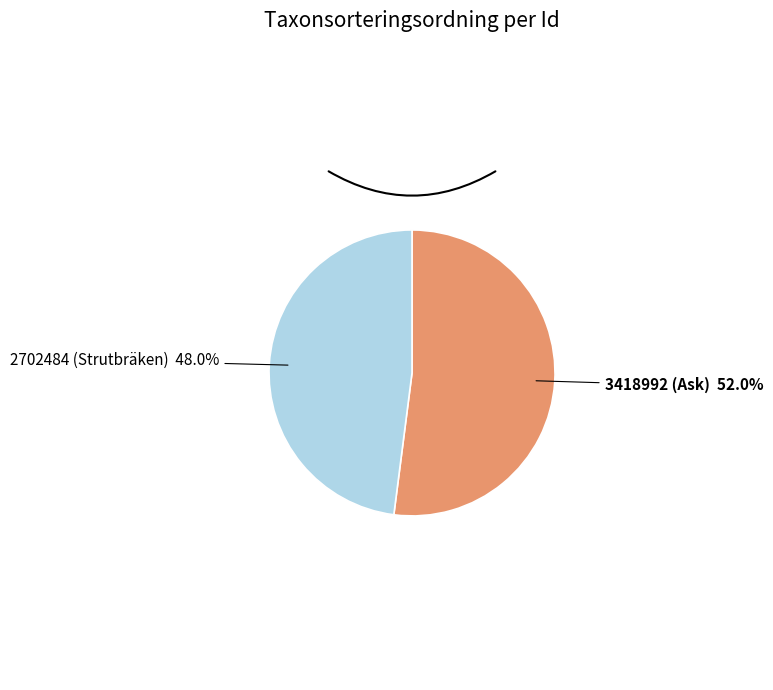

What percentage is the 3418992 (Ask) slice, to the nearest percent?

52%